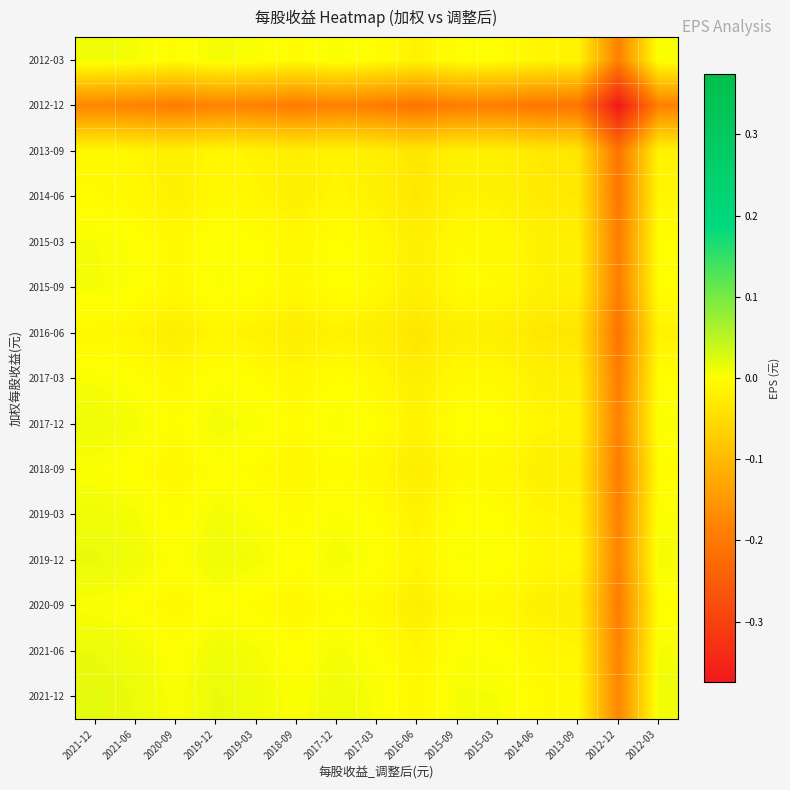

Reading left to right, list all the values displayed in this chart.

2021-12: 2021-12=0.0	2021-06=0.0	2020-09=0.0	2019-12=0.0	2019-03=0.0	2018-09=0.0	2017-12=0.0	2017-03=0.0	2016-06=-0.0	2015-09=0.0	2015-03=0.0	2014-06=-0.0	2013-09=-0.0	2012-12=-0.2	2012-03=0.0
2021-06: 2021-12=0.0	2021-06=0.0	2020-09=-0.0	2019-12=0.0	2019-03=0.0	2018-09=-0.0	2017-12=0.0	2017-03=0.0	2016-06=-0.0	2015-09=0.0	2015-03=0.0	2014-06=-0.0	2013-09=-0.0	2012-12=-0.2	2012-03=0.0
2020-09: 2021-12=0.0	2021-06=-0.0	2020-09=-0.0	2019-12=0.0	2019-03=-0.0	2018-09=-0.0	2017-12=-0.0	2017-03=-0.0	2016-06=-0.0	2015-09=-0.0	2015-03=-0.0	2014-06=-0.0	2013-09=-0.0	2012-12=-0.2	2012-03=-0.0
2019-12: 2021-12=0.0	2021-06=0.0	2020-09=0.0	2019-12=0.0	2019-03=0.0	2018-09=-0.0	2017-12=0.0	2017-03=0.0	2016-06=-0.0	2015-09=0.0	2015-03=0.0	2014-06=-0.0	2013-09=-0.0	2012-12=-0.2	2012-03=0.0
2019-03: 2021-12=0.0	2021-06=0.0	2020-09=-0.0	2019-12=0.0	2019-03=0.0	2018-09=-0.0	2017-12=0.0	2017-03=-0.0	2016-06=-0.0	2015-09=-0.0	2015-03=-0.0	2014-06=-0.0	2013-09=-0.0	2012-12=-0.2	2012-03=0.0
2018-09: 2021-12=0.0	2021-06=-0.0	2020-09=-0.0	2019-12=-0.0	2019-03=-0.0	2018-09=-0.0	2017-12=-0.0	2017-03=-0.0	2016-06=-0.0	2015-09=-0.0	2015-03=-0.0	2014-06=-0.0	2013-09=-0.0	2012-12=-0.2	2012-03=-0.0
2017-12: 2021-12=0.0	2021-06=0.0	2020-09=-0.0	2019-12=0.0	2019-03=0.0	2018-09=-0.0	2017-12=0.0	2017-03=-0.0	2016-06=-0.0	2015-09=-0.0	2015-03=-0.0	2014-06=-0.0	2013-09=-0.0	2012-12=-0.2	2012-03=0.0
2017-03: 2021-12=0.0	2021-06=0.0	2020-09=-0.0	2019-12=0.0	2019-03=-0.0	2018-09=-0.0	2017-12=-0.0	2017-03=-0.0	2016-06=-0.0	2015-09=-0.0	2015-03=-0.0	2014-06=-0.0	2013-09=-0.0	2012-12=-0.2	2012-03=-0.0
2016-06: 2021-12=-0.0	2021-06=-0.0	2020-09=-0.0	2019-12=-0.0	2019-03=-0.0	2018-09=-0.0	2017-12=-0.0	2017-03=-0.0	2016-06=-0.0	2015-09=-0.0	2015-03=-0.0	2014-06=-0.0	2013-09=-0.0	2012-12=-0.2	2012-03=-0.0
2015-09: 2021-12=0.0	2021-06=0.0	2020-09=-0.0	2019-12=0.0	2019-03=-0.0	2018-09=-0.0	2017-12=-0.0	2017-03=-0.0	2016-06=-0.0	2015-09=-0.0	2015-03=-0.0	2014-06=-0.0	2013-09=-0.0	2012-12=-0.2	2012-03=-0.0
2015-03: 2021-12=0.0	2021-06=0.0	2020-09=-0.0	2019-12=0.0	2019-03=-0.0	2018-09=-0.0	2017-12=-0.0	2017-03=-0.0	2016-06=-0.0	2015-09=-0.0	2015-03=-0.0	2014-06=-0.0	2013-09=-0.0	2012-12=-0.2	2012-03=-0.0
2014-06: 2021-12=-0.0	2021-06=-0.0	2020-09=-0.0	2019-12=-0.0	2019-03=-0.0	2018-09=-0.0	2017-12=-0.0	2017-03=-0.0	2016-06=-0.0	2015-09=-0.0	2015-03=-0.0	2014-06=-0.0	2013-09=-0.0	2012-12=-0.2	2012-03=-0.0
2013-09: 2021-12=-0.0	2021-06=-0.0	2020-09=-0.0	2019-12=-0.0	2019-03=-0.0	2018-09=-0.0	2017-12=-0.0	2017-03=-0.0	2016-06=-0.0	2015-09=-0.0	2015-03=-0.0	2014-06=-0.0	2013-09=-0.0	2012-12=-0.2	2012-03=-0.0
2012-12: 2021-12=-0.2	2021-06=-0.2	2020-09=-0.2	2019-12=-0.2	2019-03=-0.2	2018-09=-0.2	2017-12=-0.2	2017-03=-0.2	2016-06=-0.2	2015-09=-0.2	2015-03=-0.2	2014-06=-0.2	2013-09=-0.2	2012-12=-0.4	2012-03=-0.2
2012-03: 2021-12=0.0	2021-06=0.0	2020-09=-0.0	2019-12=0.0	2019-03=0.0	2018-09=-0.0	2017-12=0.0	2017-03=-0.0	2016-06=-0.0	2015-09=-0.0	2015-03=-0.0	2014-06=-0.0	2013-09=-0.0	2012-12=-0.2	2012-03=0.0